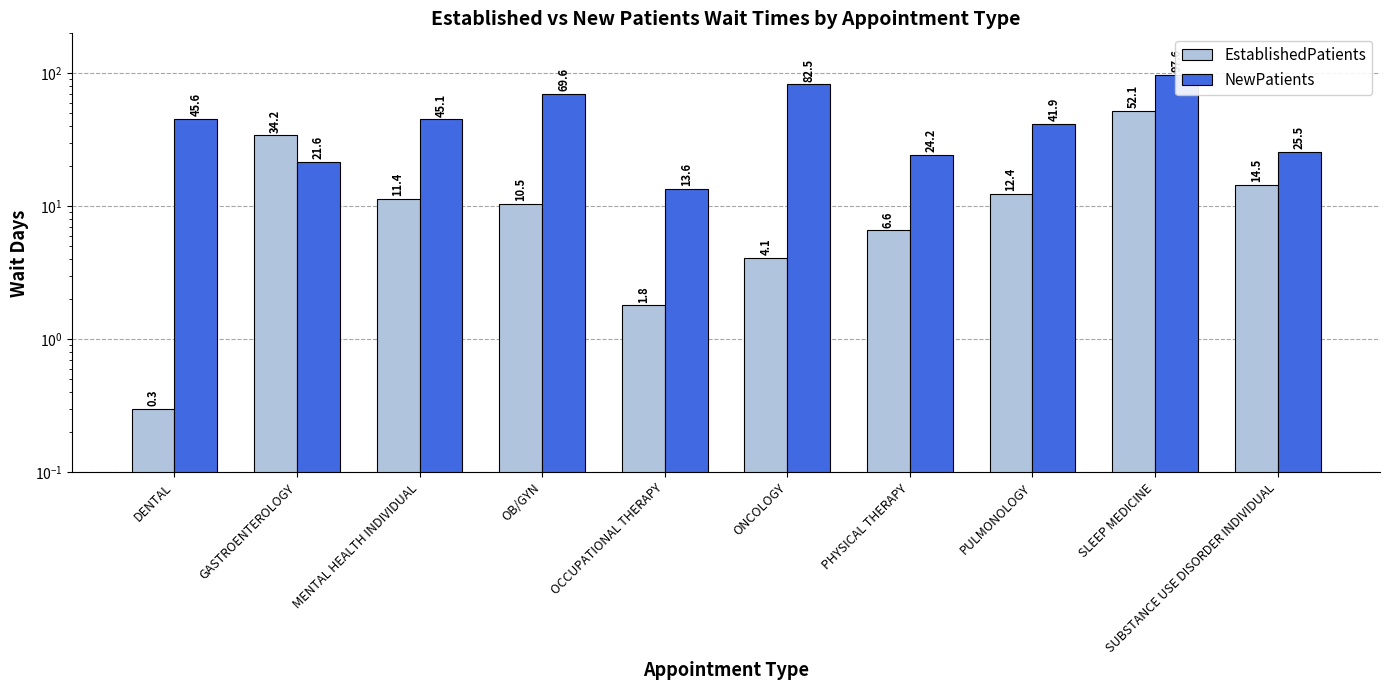

How many groups of bars are there?

10